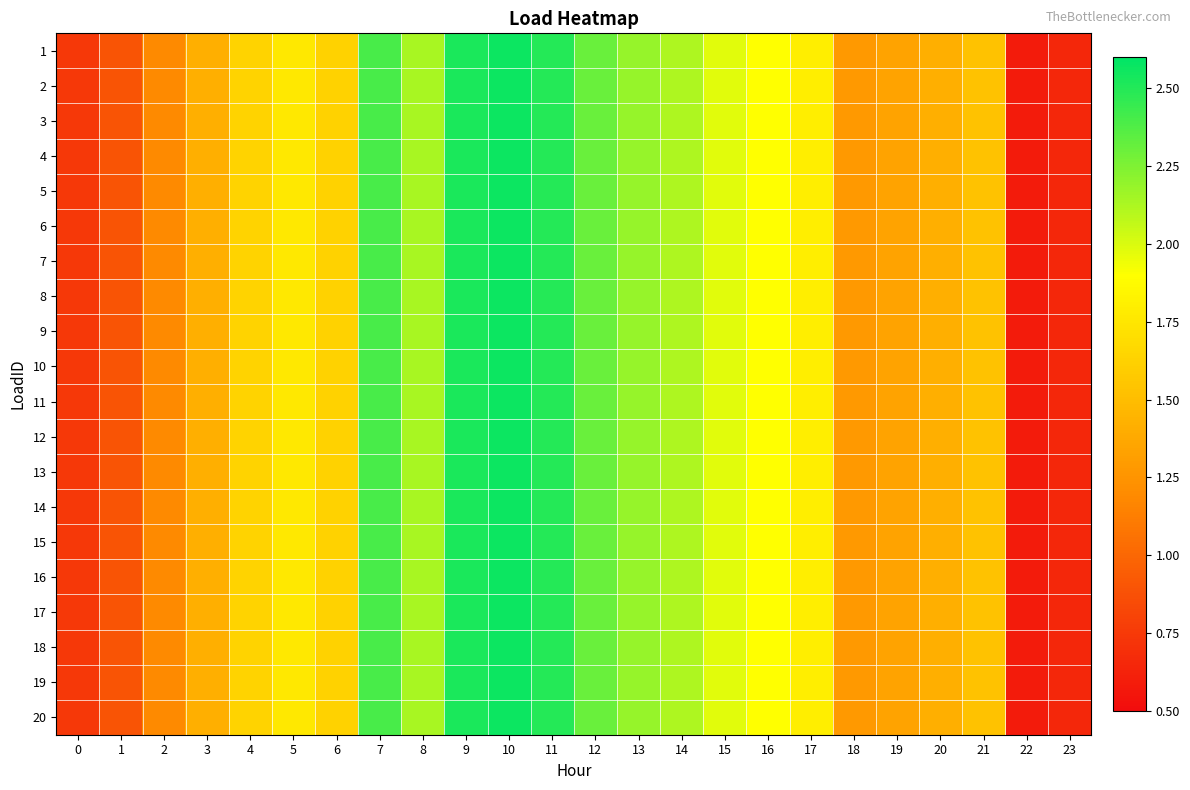

Rank the series by their maximum value, from highest to lowest.

1, 2, 3, 4, 5, 6, 7, 8, 9, 10, 11, 12, 13, 14, 15, 16, 17, 18, 19, 20